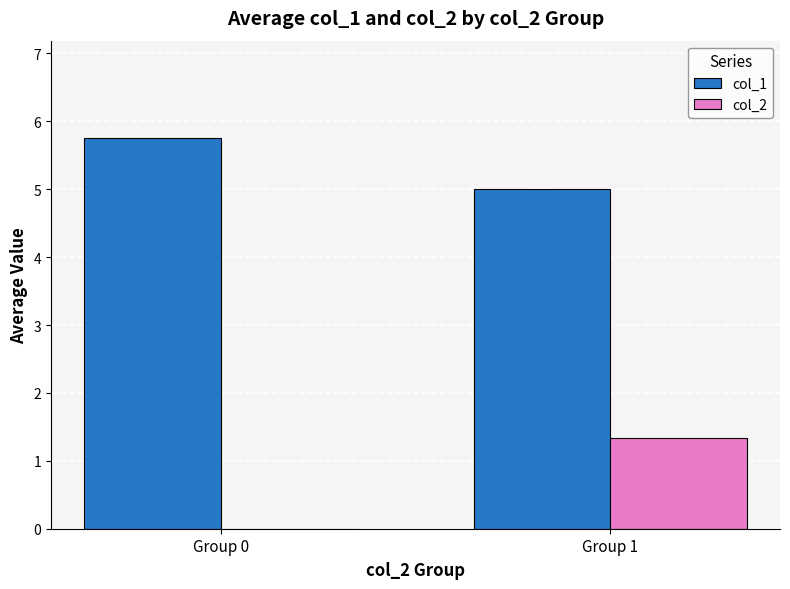

Read the col_1 value at Group 0.

5.8